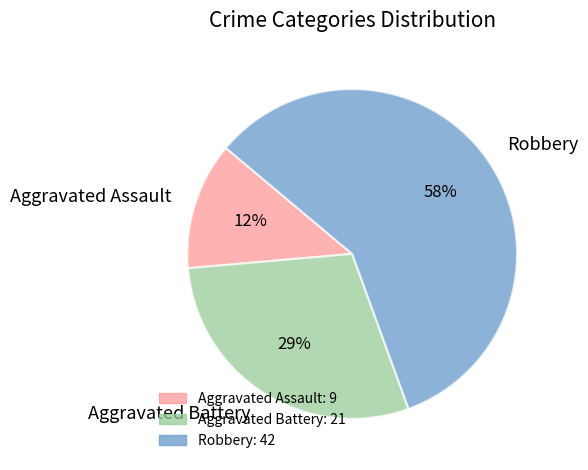

How many slices are in this pie chart?

3